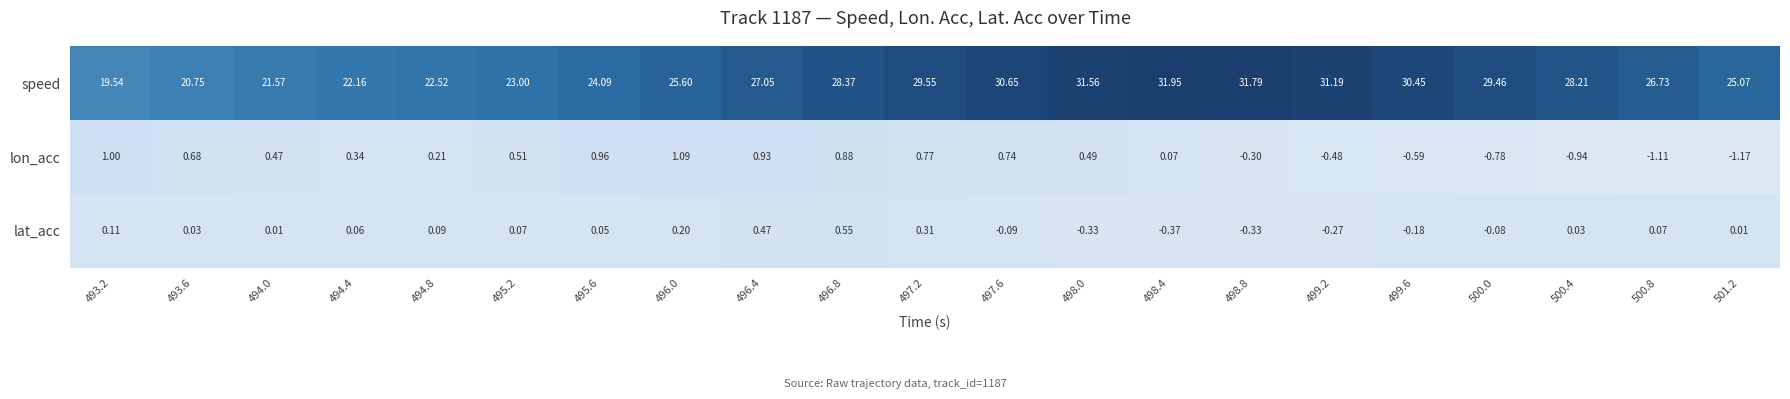

Rank the series at 498.4 from lowest to highest value.

lat_acc, lon_acc, speed